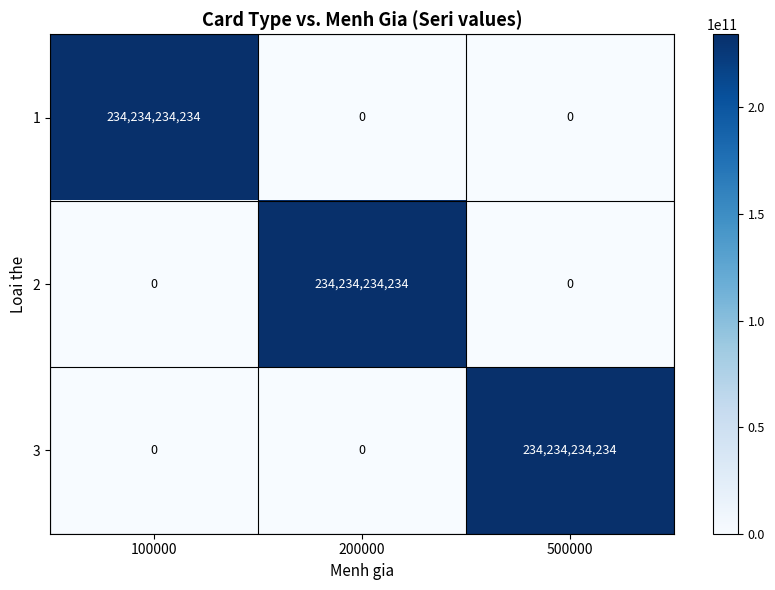

At how many categories does at least one series exceed 193232869441?

3